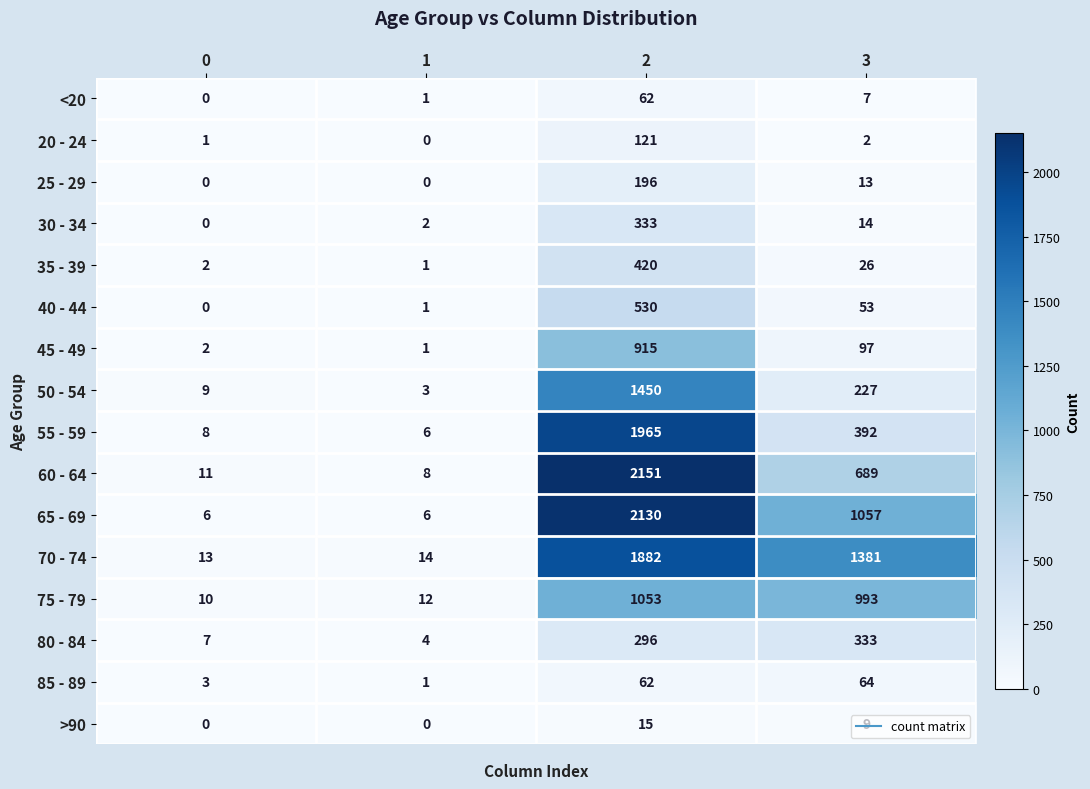

What is the maximum value for 30 - 34?

333